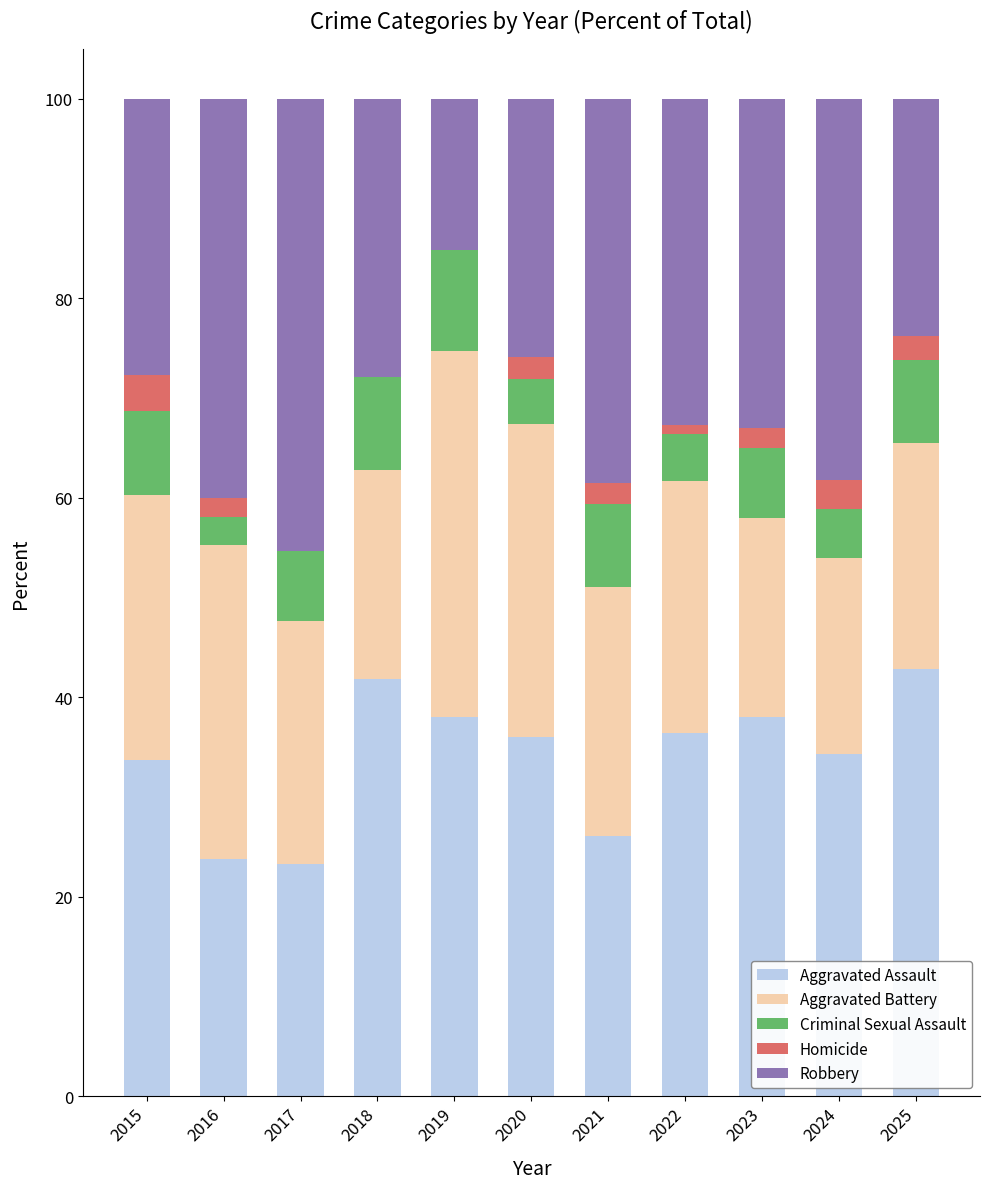

What is the total value across all series at 2024?

100.0